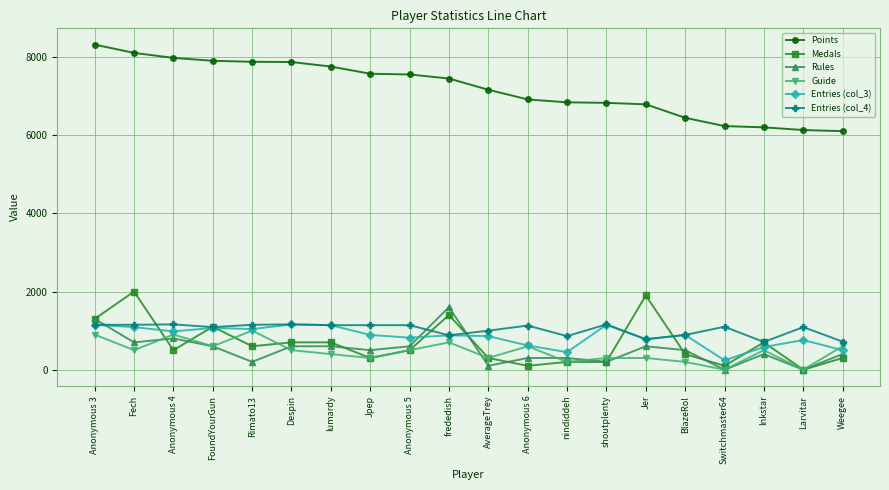

Which series changed the most between Rimato13 and nindiddeh?

Points